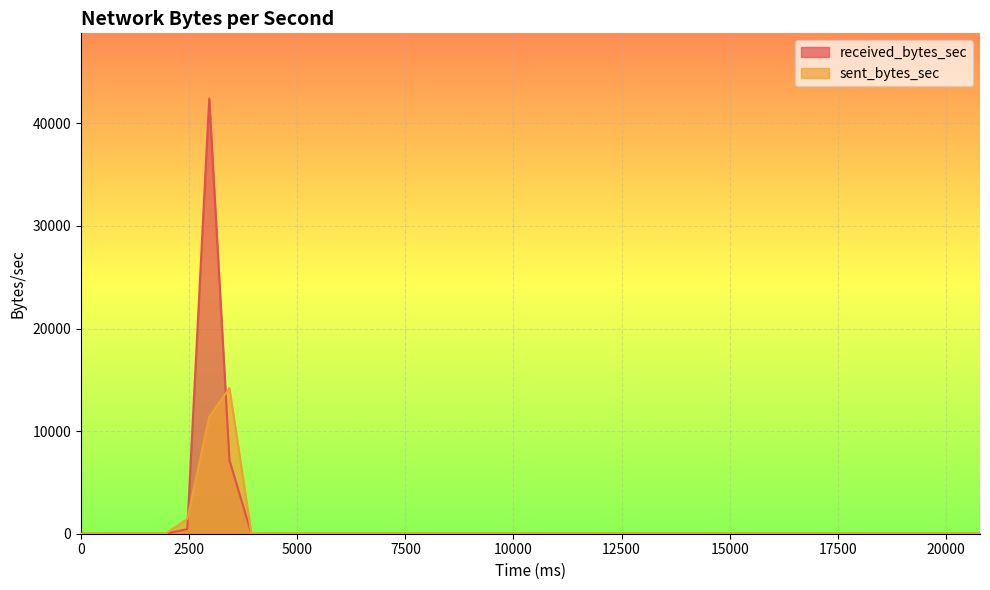

Between which two adjacent categories do sent_bytes_sec and received_bytes_sec first intersect?

2457 and 2964